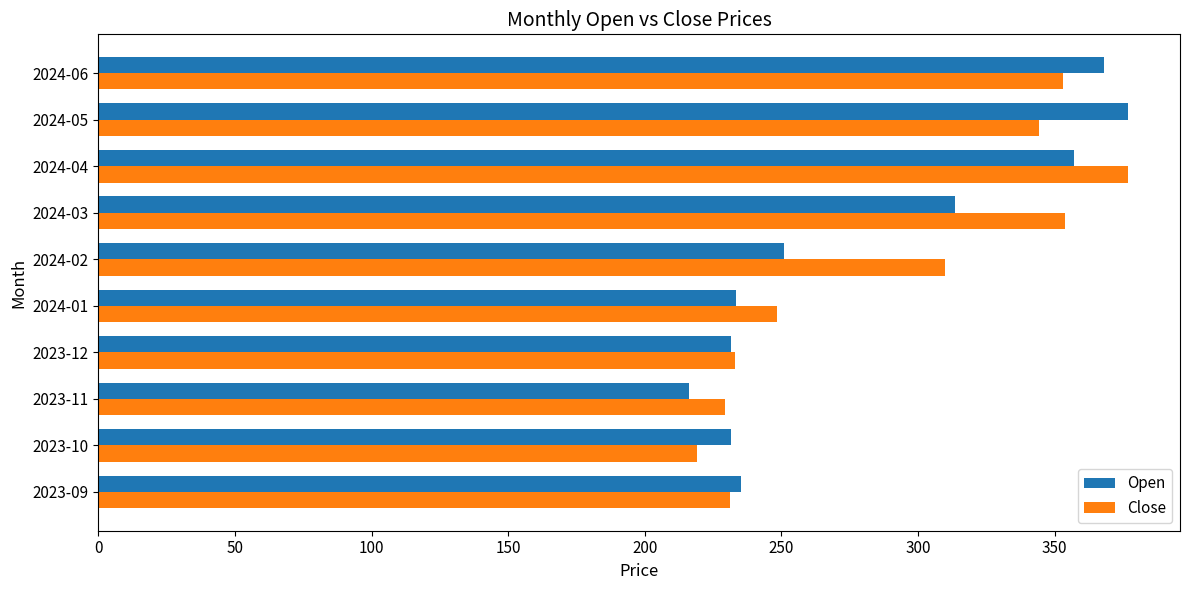

What is the difference between the highest and lowest values at 2023-10?

12.5